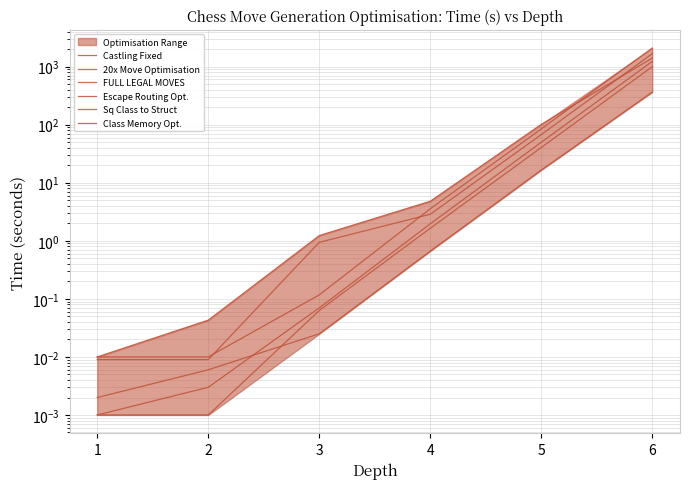

Rank the series by their maximum value, from lowest to highest.

Castling Fixed, Class Memory Opt., Sq Class to Struct, 20x Move Optimisation, Escape Routing Opt., FULL LEGAL MOVES